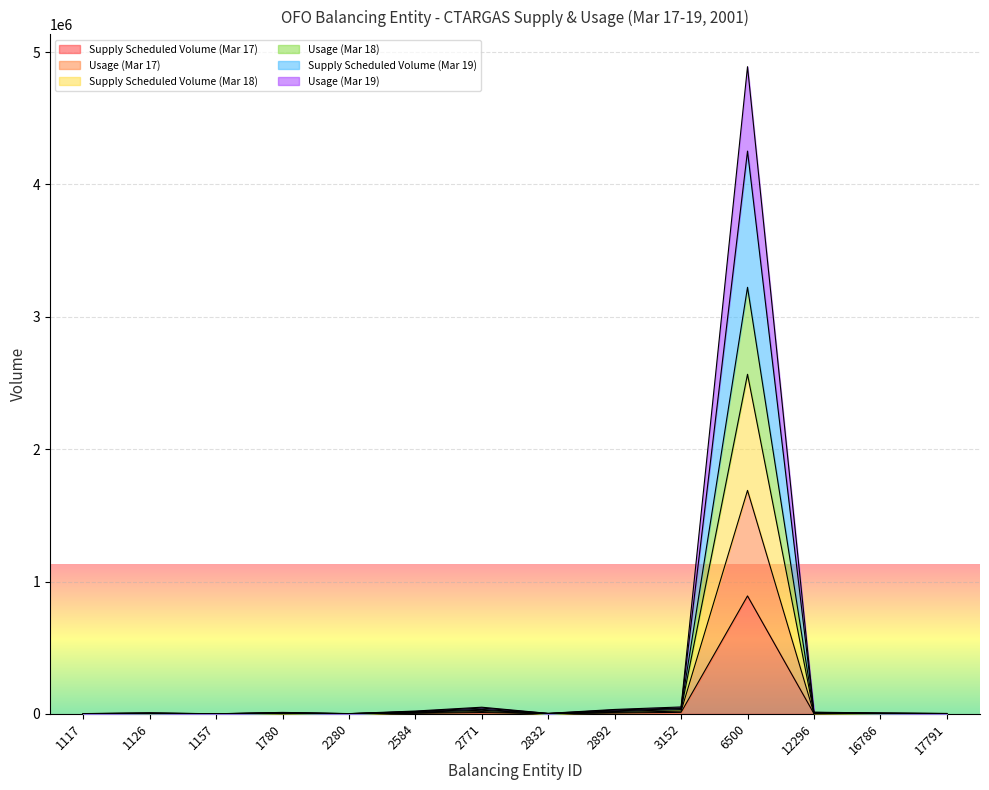

At which label does Usage (Mar 18) first exceed 7479?

2584